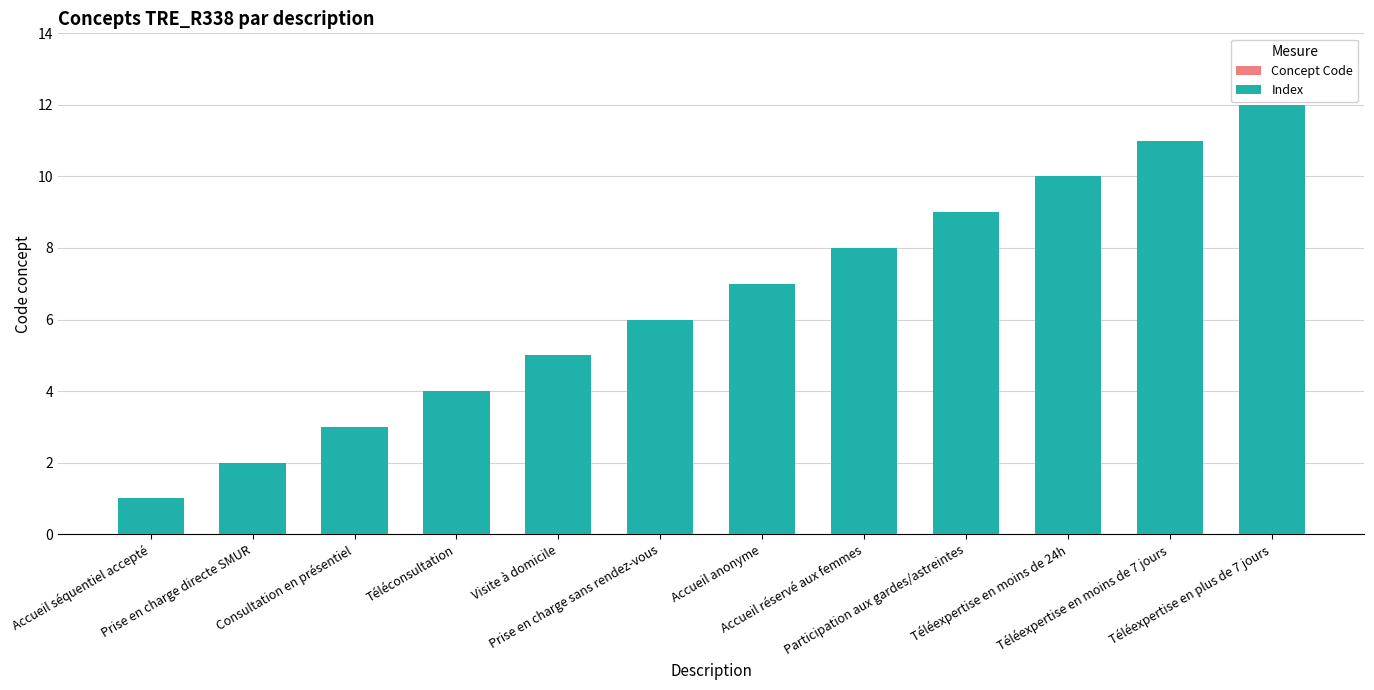

What is the difference between the second highest and minimum values in the Index series?

10